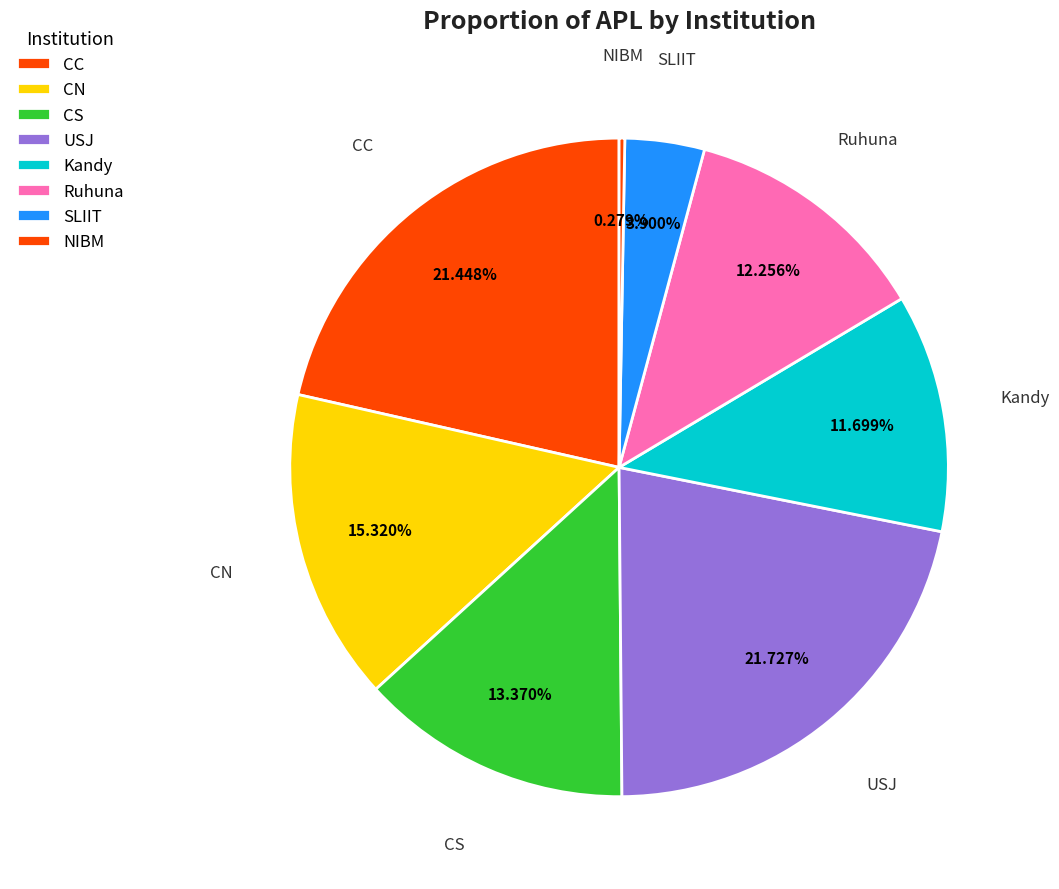

Is there a majority slice in this chart?

No